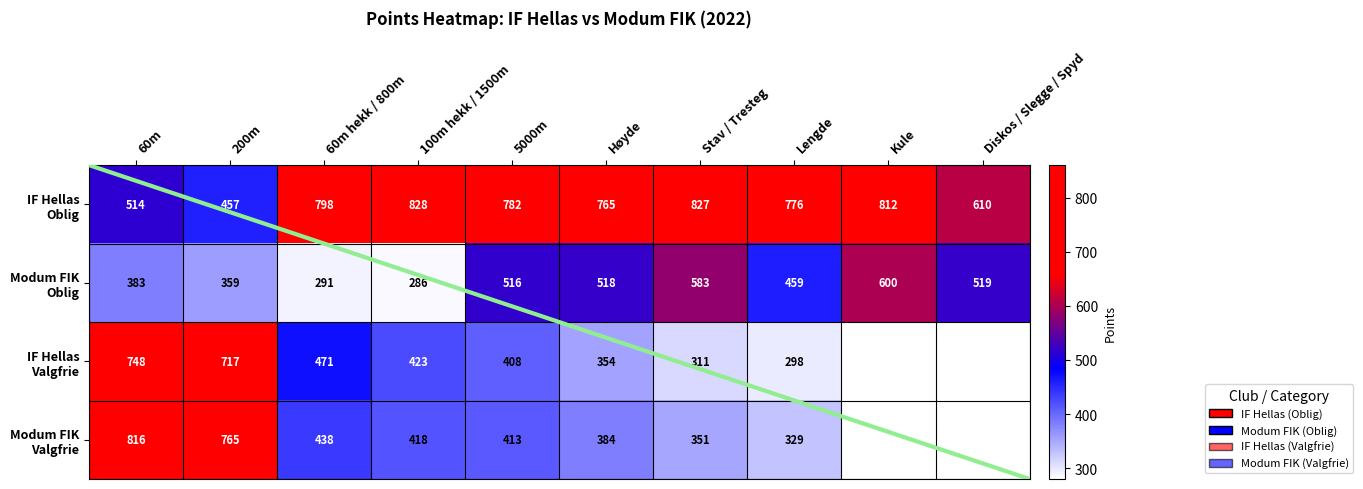

At which label does Modum FIK Valgfrie reach its peak?

60m